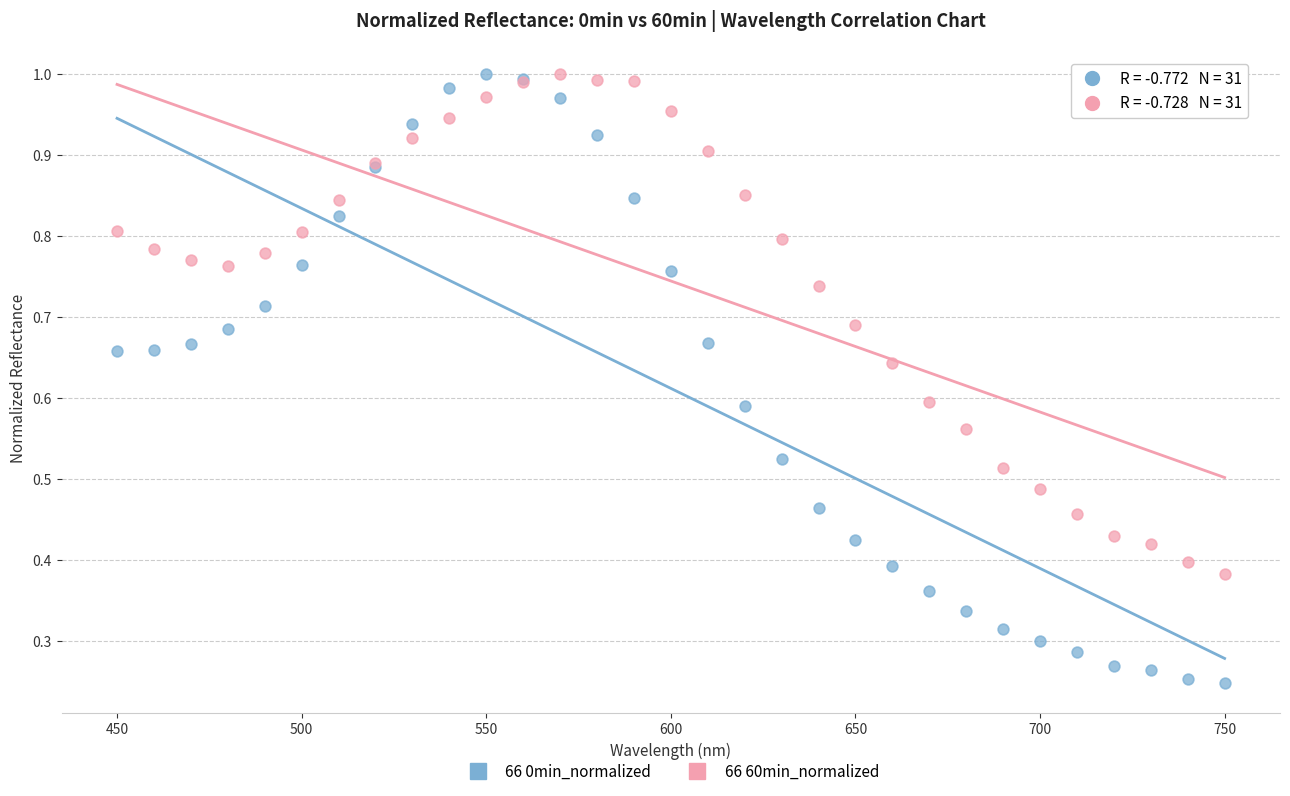

Which series has the widest spread of Y values?

66 0min_normalized